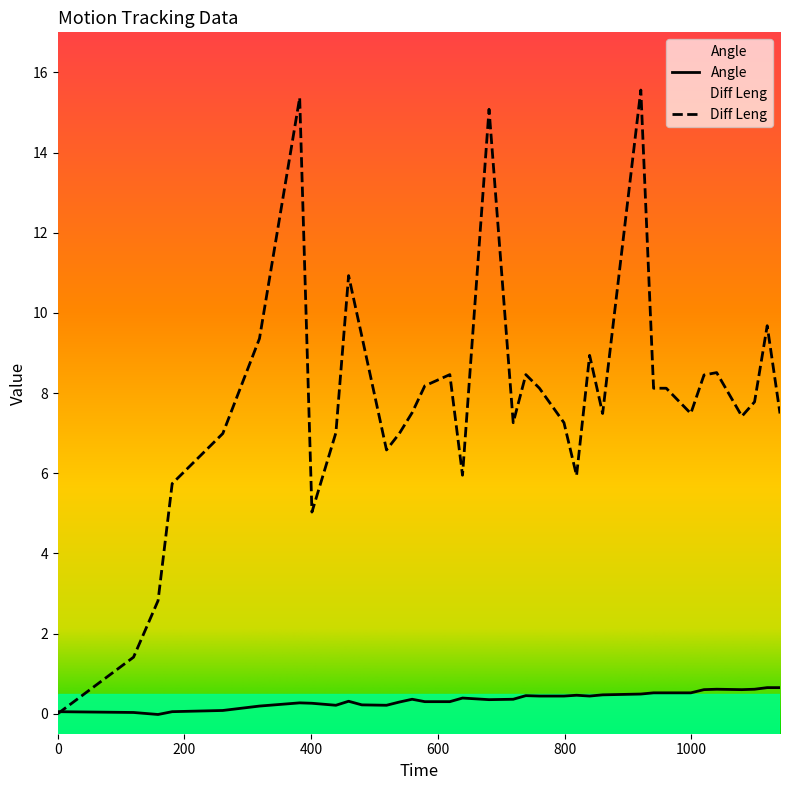

How many lines are shown in the chart?

2